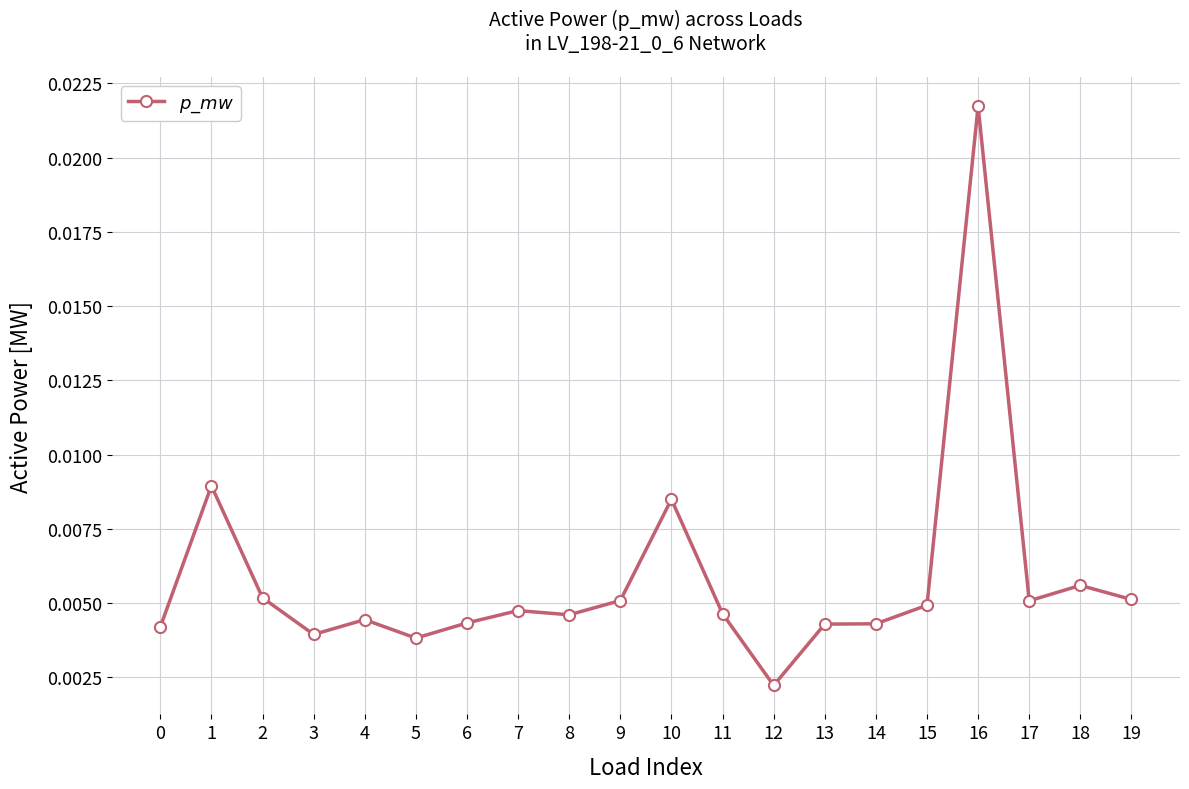

Which category has the highest value across all series?

16